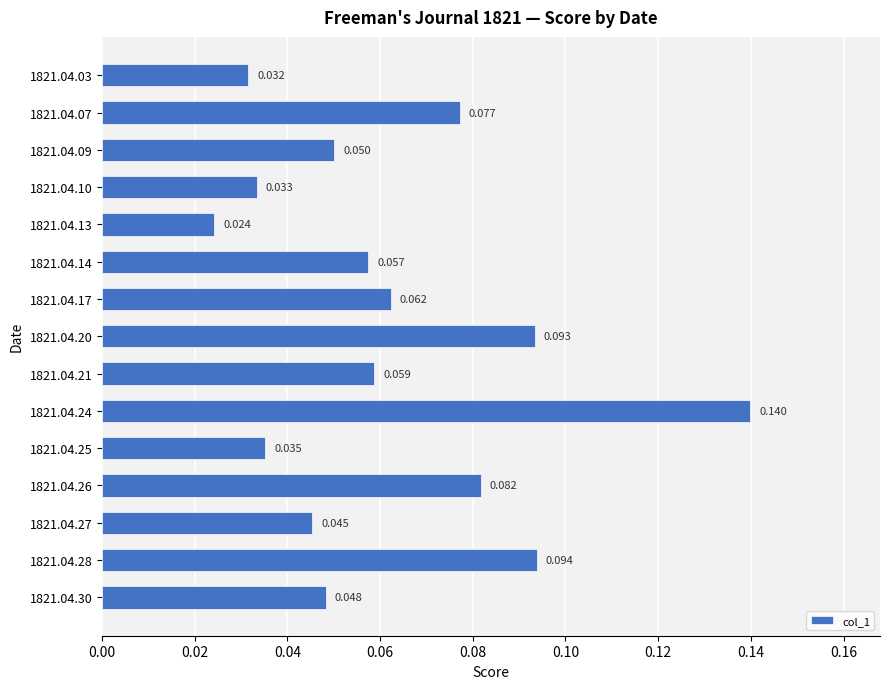

Rank the categories by value from lowest to highest.

1821.04.13, 1821.04.03, 1821.04.10, 1821.04.25, 1821.04.27, 1821.04.30, 1821.04.09, 1821.04.14, 1821.04.21, 1821.04.17, 1821.04.07, 1821.04.26, 1821.04.20, 1821.04.28, 1821.04.24